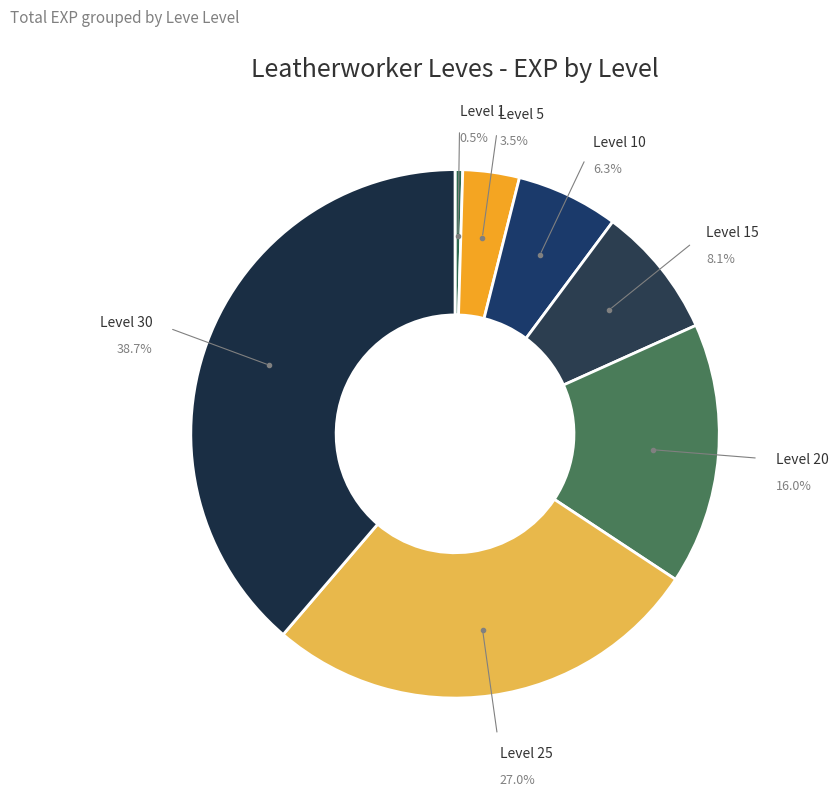

To the nearest percent, what is the difference between the Level 1 and Level 30 slice percentages?

38%